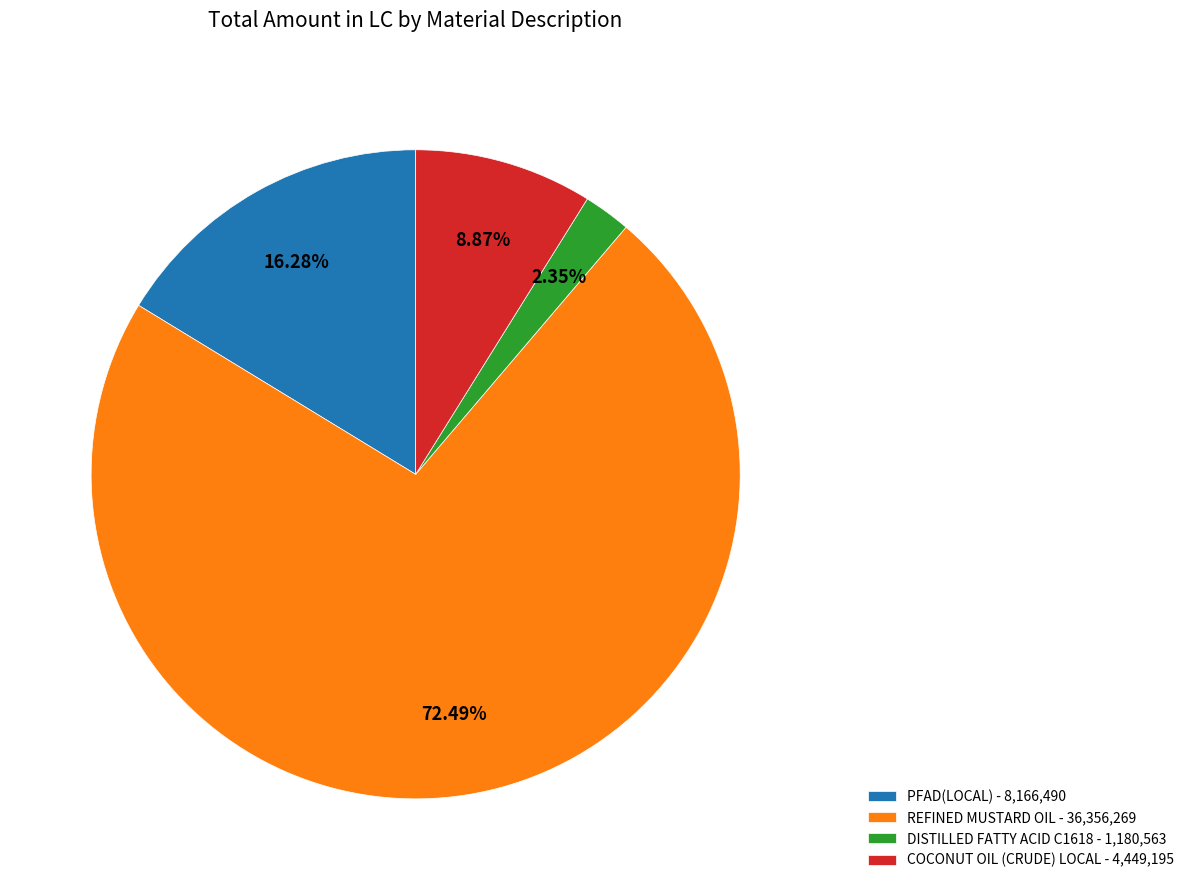

Does any single category account for the majority?

Yes